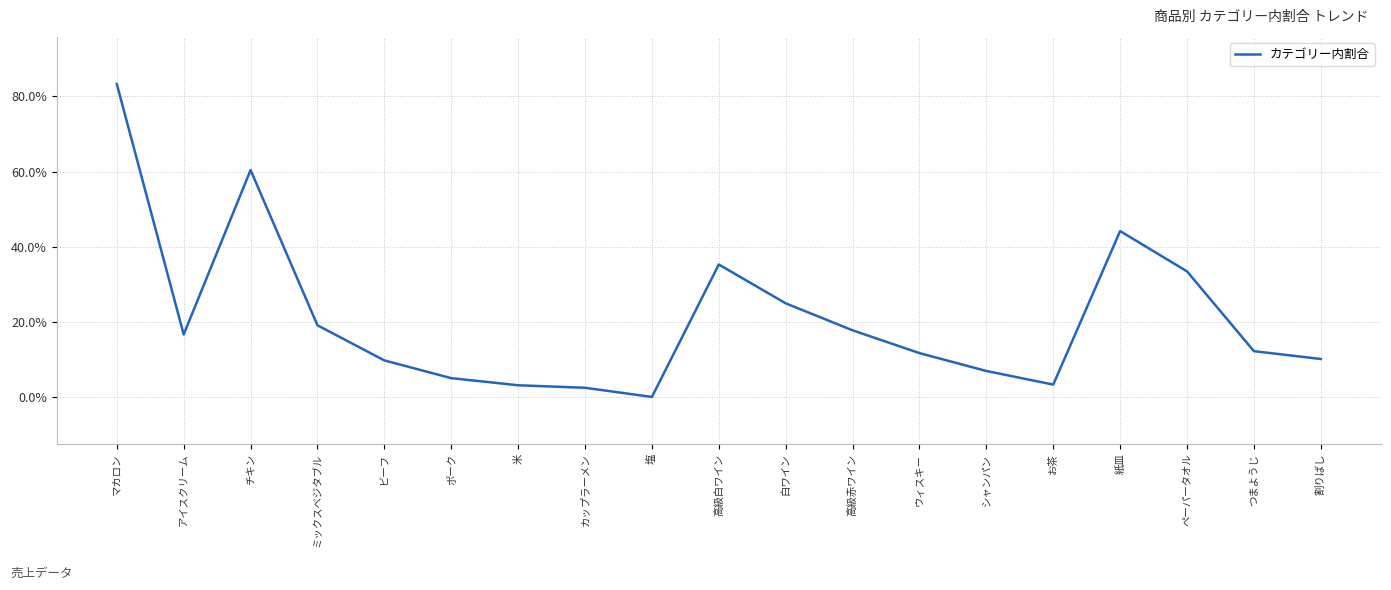

Does the chart display data point markers on the line(s)?

No